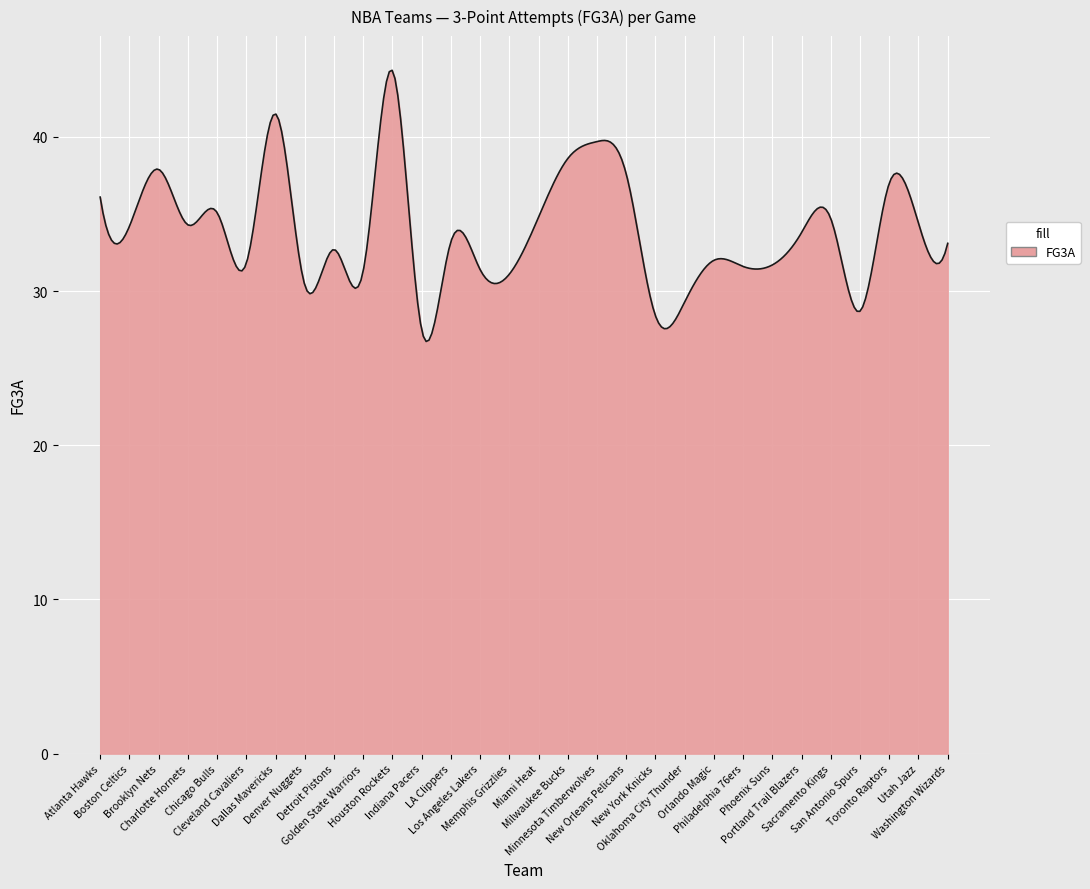

What is the difference between the maximum and minimum values?

17.6